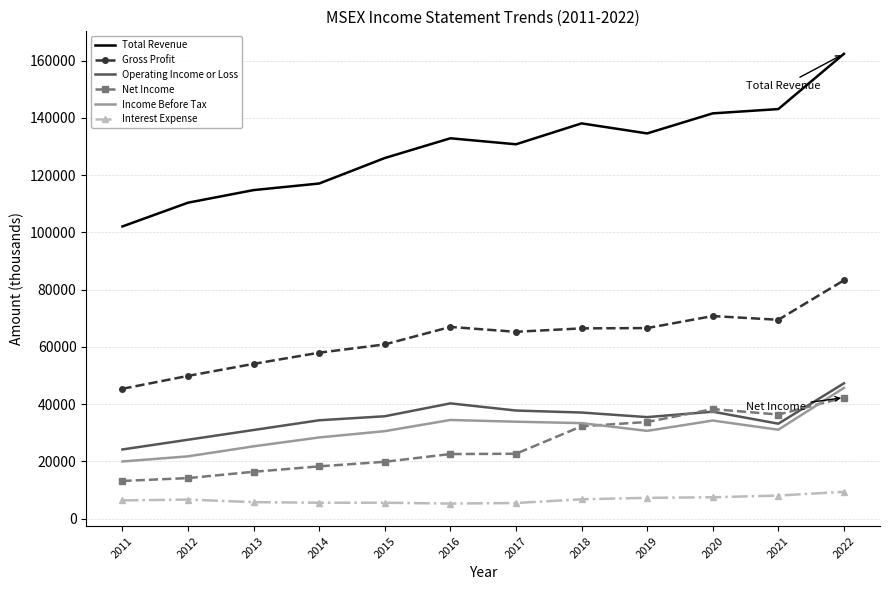

True or false: Interest Expense and Net Income cross at least once.

False